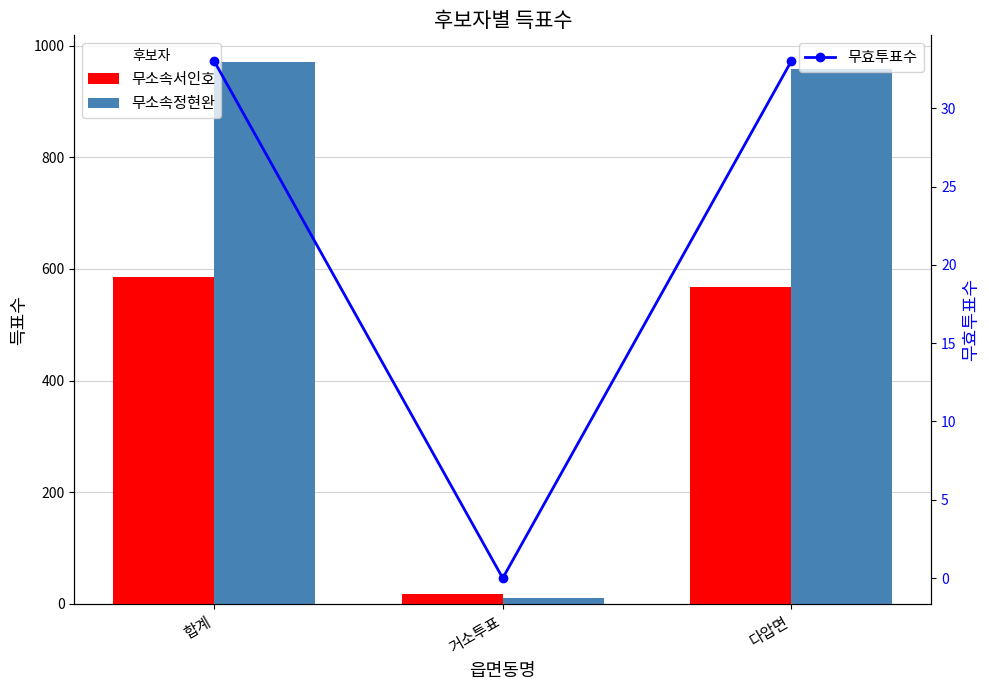

Which series has the largest total across all categories?

무소속정현완